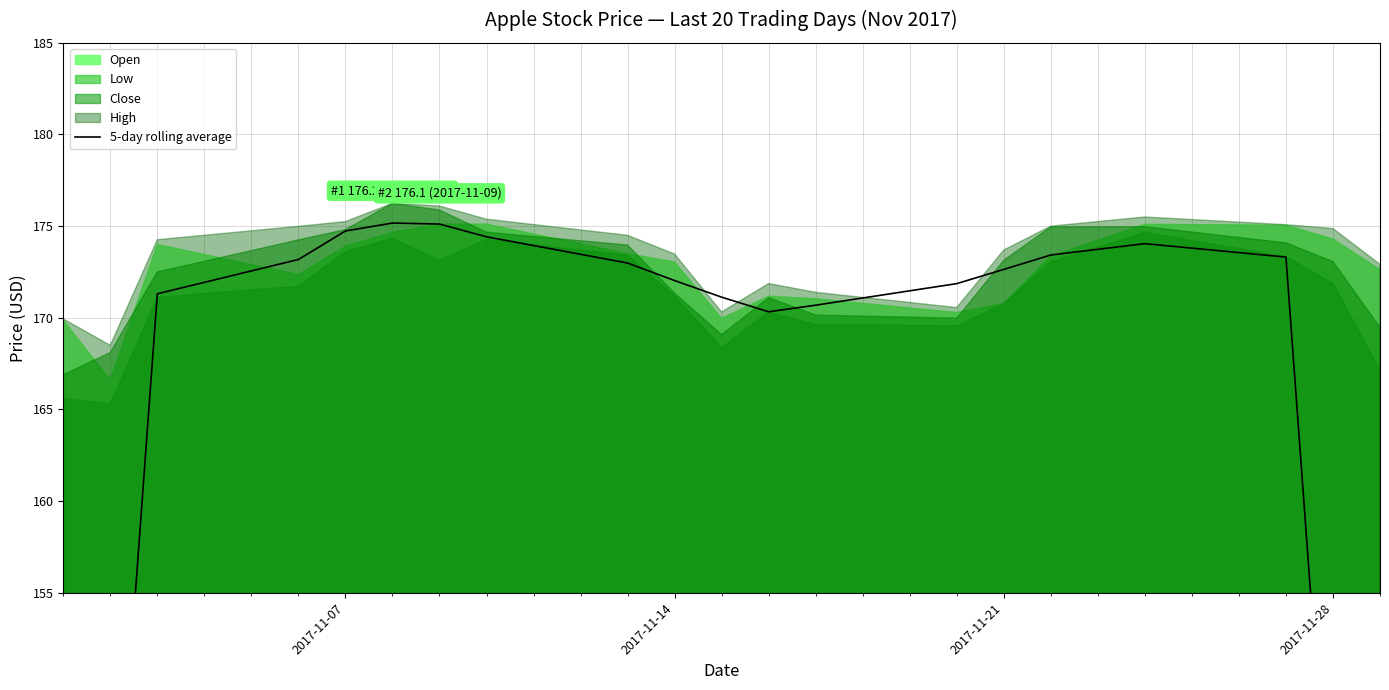

Count the number of categories in the chart.

20